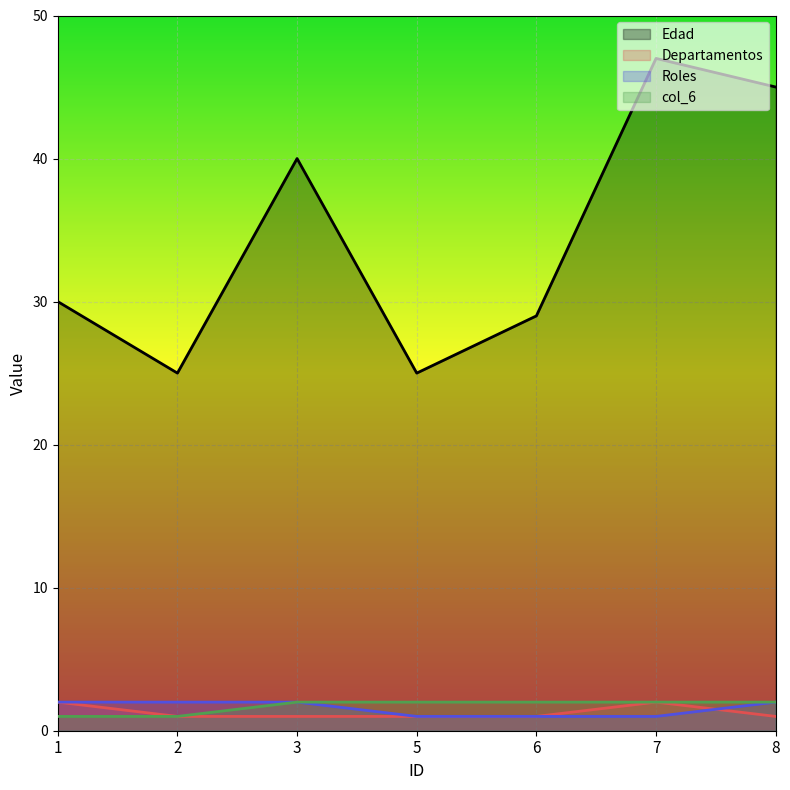

Is it true that Roles equals 2 at 2?

True